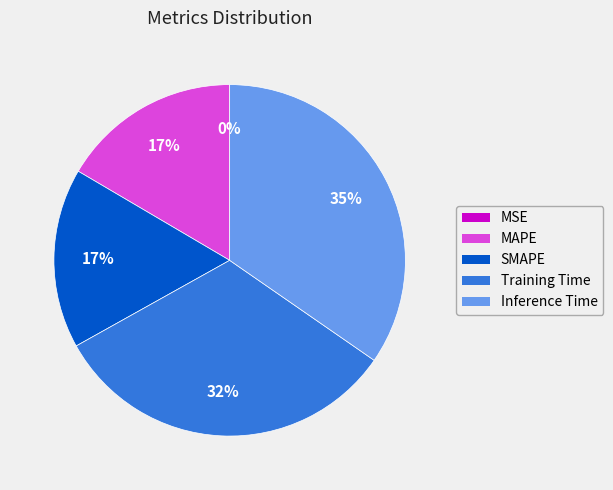

To the nearest percent, what is the combined percentage of MAPE and Inference Time?

51%